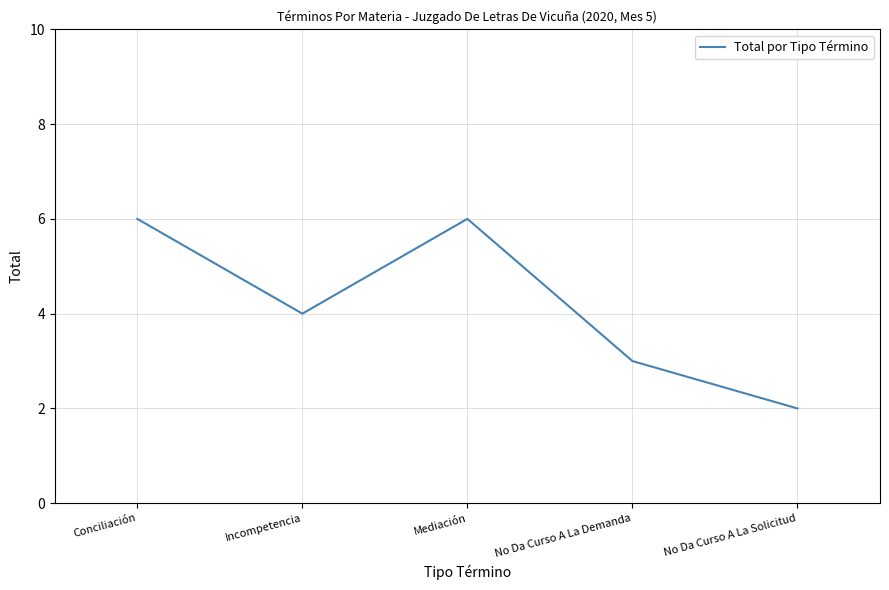

What position from the right is No Da Curso A La Demanda?

2